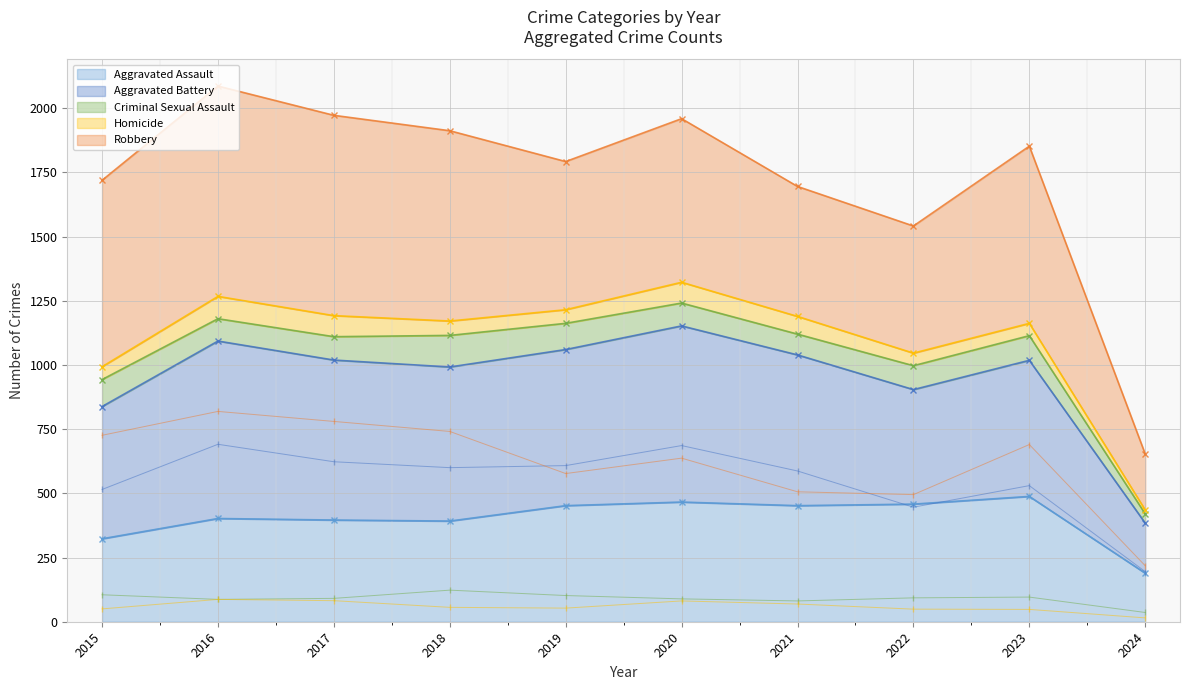

How many interior local valleys does the Criminal Sexual Assault series have?

2